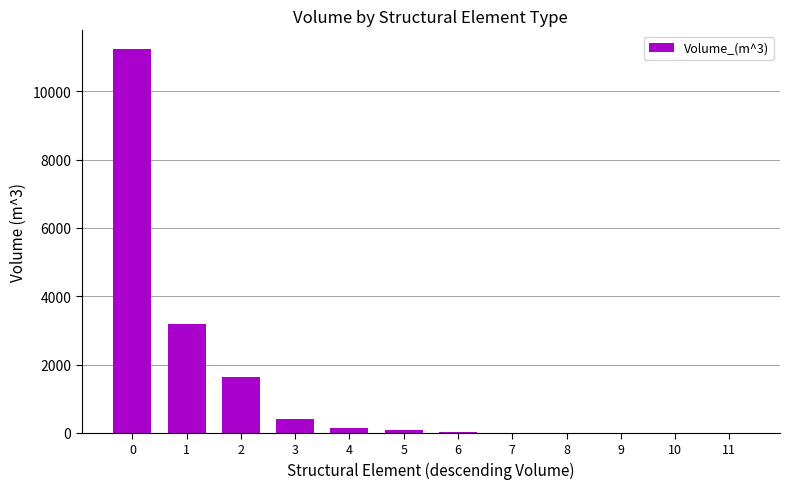

The value at 11 is -3465.0. True or false?

False